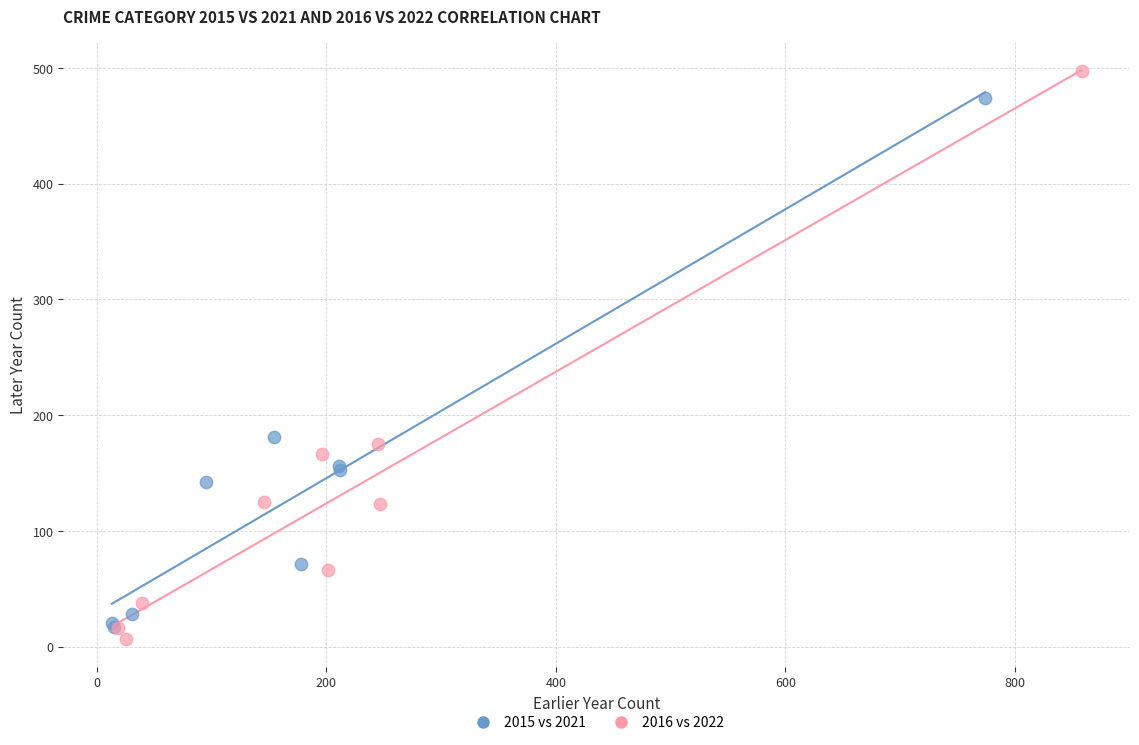

Which series has the largest Y range (max minus min)?

2016 vs 2022